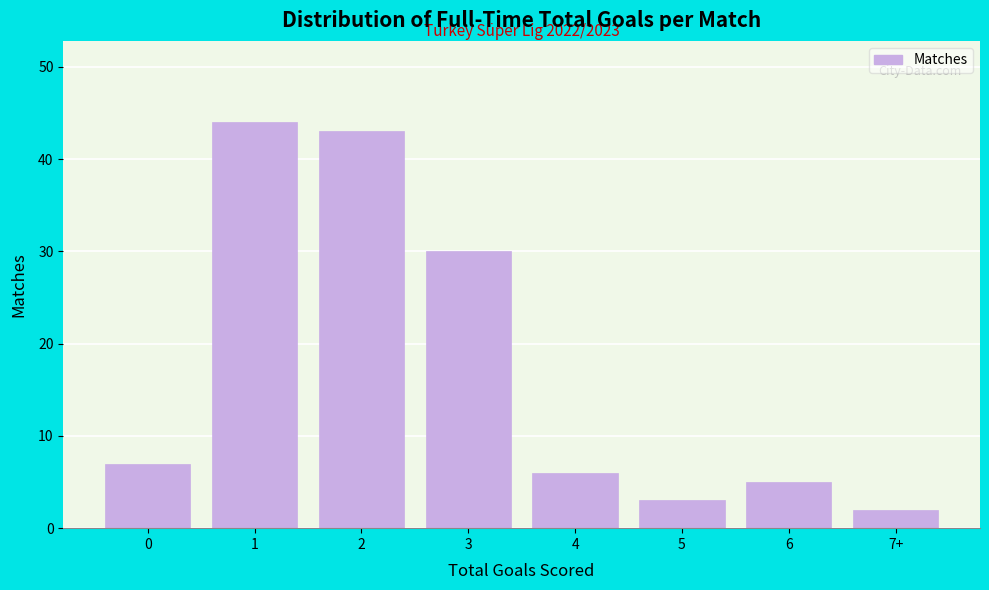

Reading left to right, list all the values displayed in this chart.

7	44	43	30	6	3	5	2